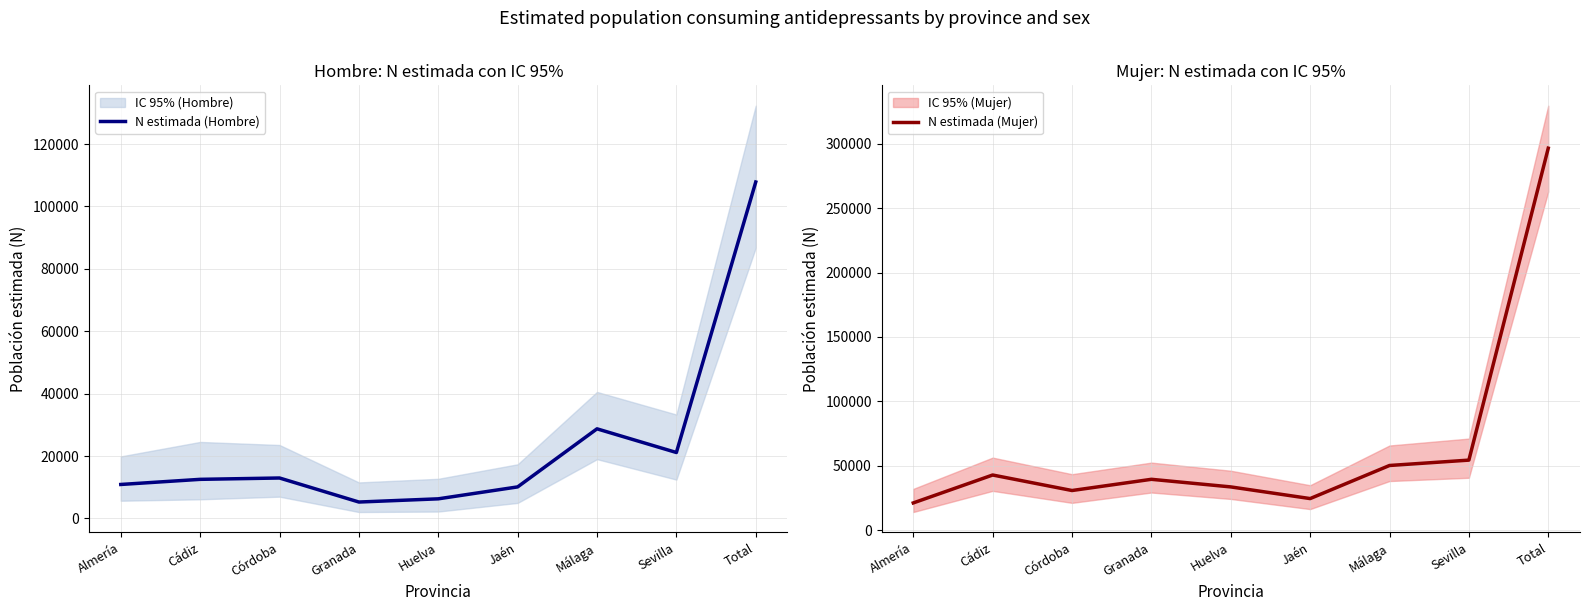

What is the difference between the maximum and minimum values in the N estimada (Mujer) series?

275504